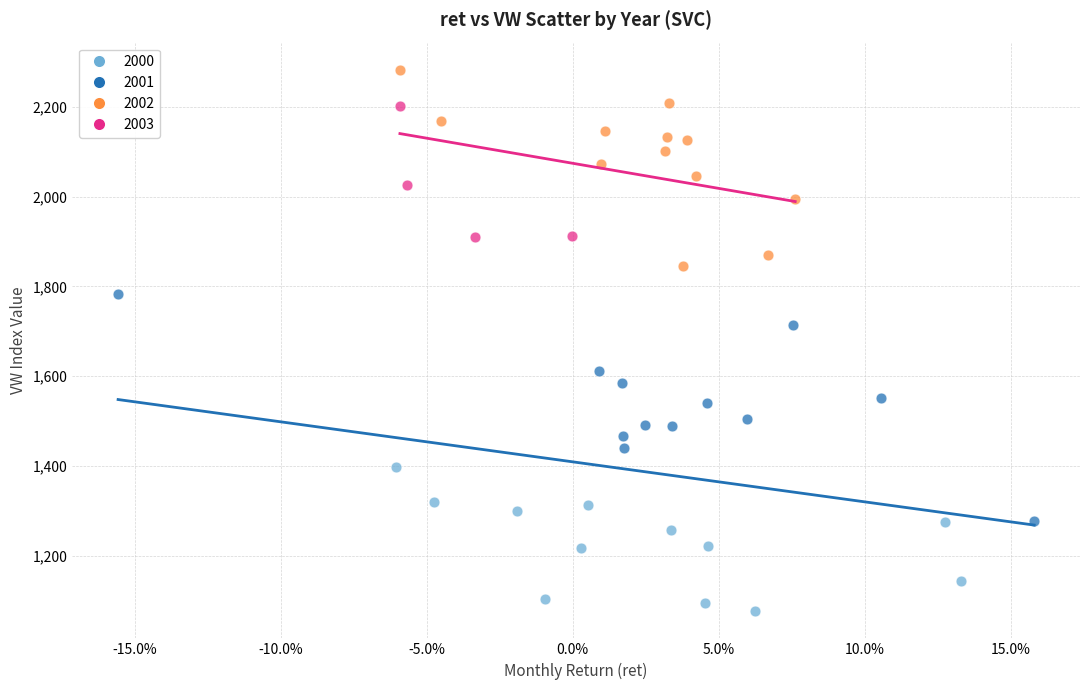

Which series has the largest Y range (max minus min)?

2001